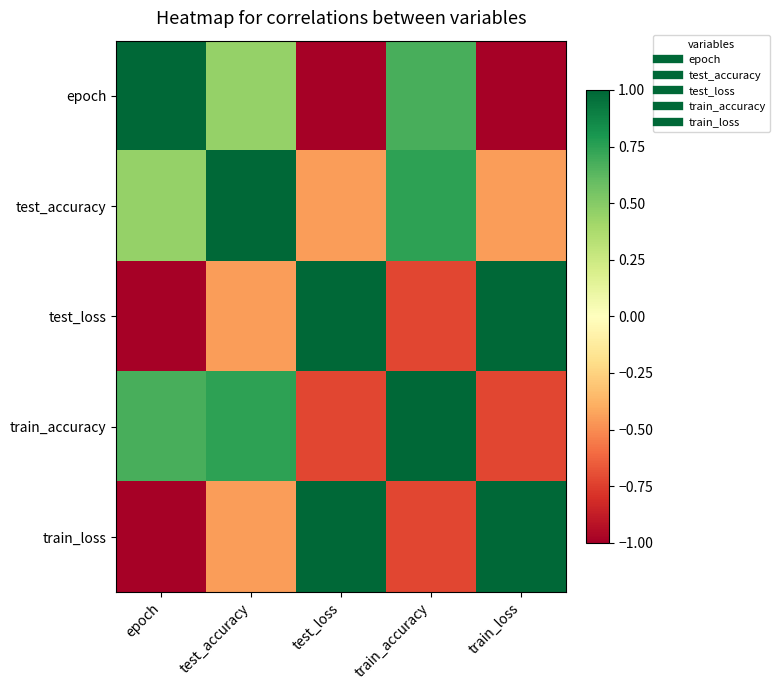

How many distinct data groups are displayed?

5